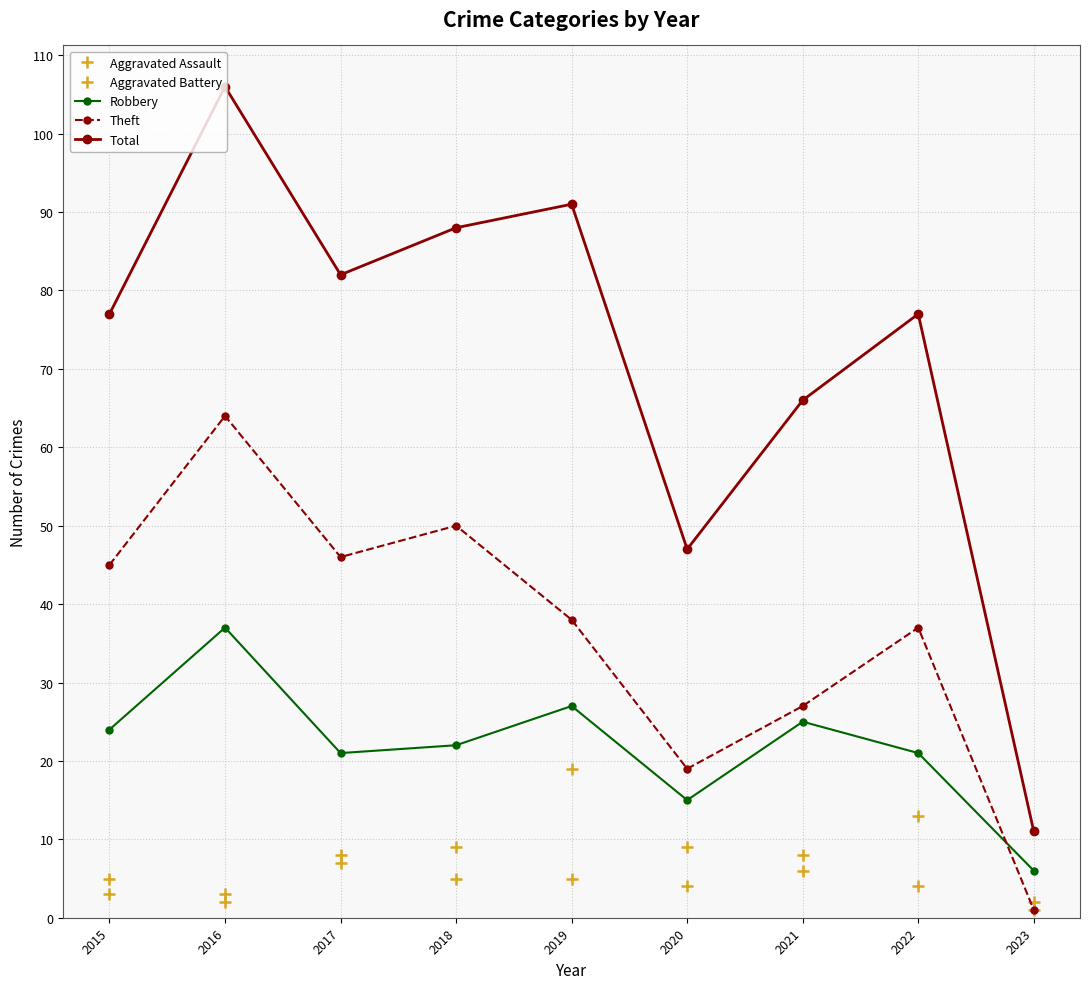

How many distinct data groups are displayed?

5